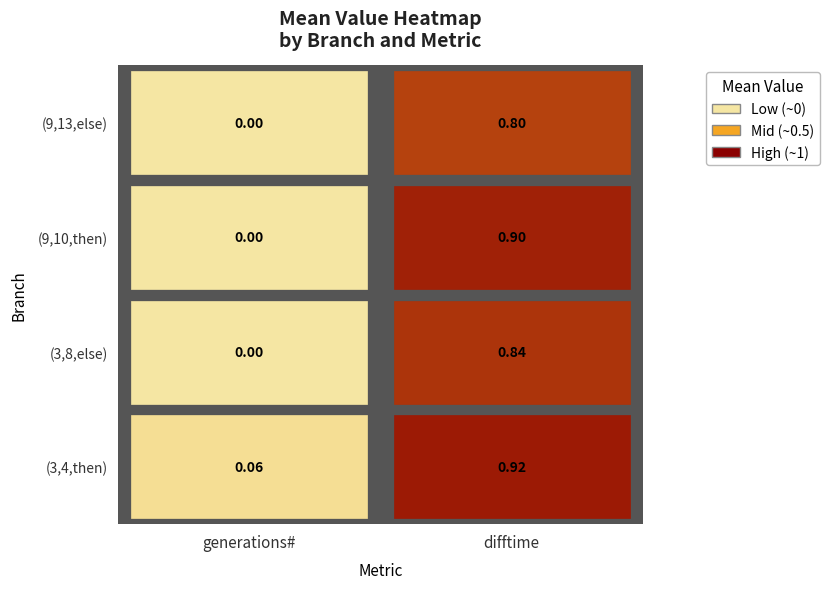

Which series changed the most between generations# and difftime?

(9,10,then)